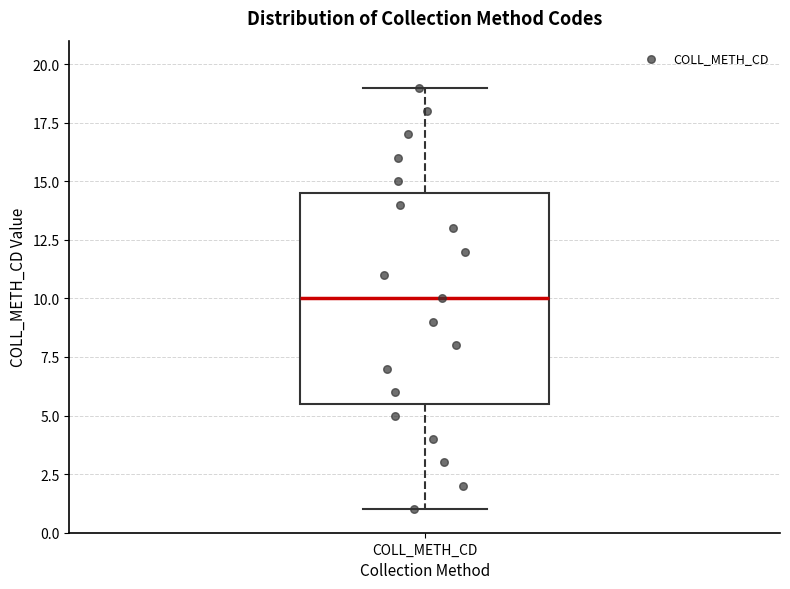

Transcribe this box plot: give where the median line is, the range the box spans, and where the two whiskers end, as read against the y-axis. The values are not printed on the chart, so give them approximately, as read against the axis.

median 10.0, box 5.5 to 14.5, whiskers 1.0 to 19.0